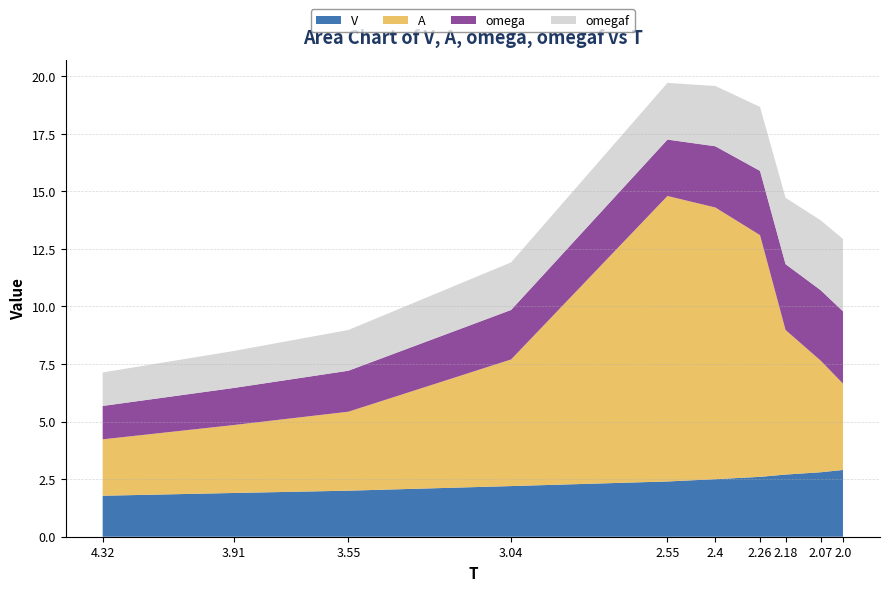

Reading left to right, what are all the values shown in this chart?

V: 4.32=1.8	3.91=1.9	3.55=2.0	3.04=2.2	2.55=2.4	2.4=2.5	2.26=2.6	2.18=2.7	2.07=2.8	2.0=2.9
A: 4.32=2.5	3.91=3.0	3.55=3.4	3.04=5.5	2.55=12.4	2.4=11.8	2.26=10.5	2.18=6.3	2.07=4.8	2.0=3.8
omega: 4.32=1.4	3.91=1.6	3.55=1.8	3.04=2.1	2.55=2.5	2.4=2.7	2.26=2.8	2.18=2.9	2.07=3.1	2.0=3.1
omegaf: 4.32=1.5	3.91=1.6	3.55=1.8	3.04=2.1	2.55=2.5	2.4=2.6	2.26=2.8	2.18=2.9	2.07=3.0	2.0=3.1